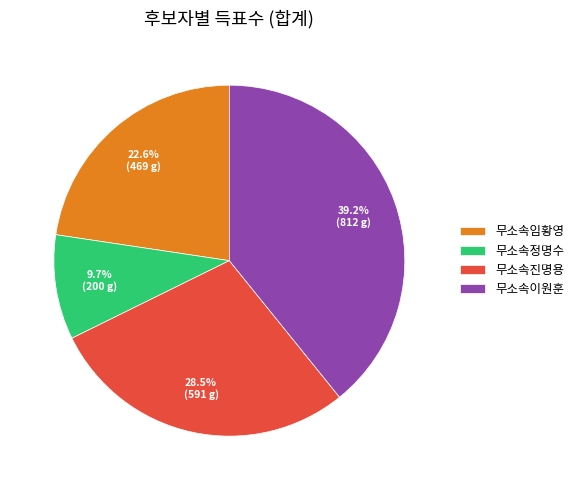

Is there any slice that represents more than half of the pie?

No